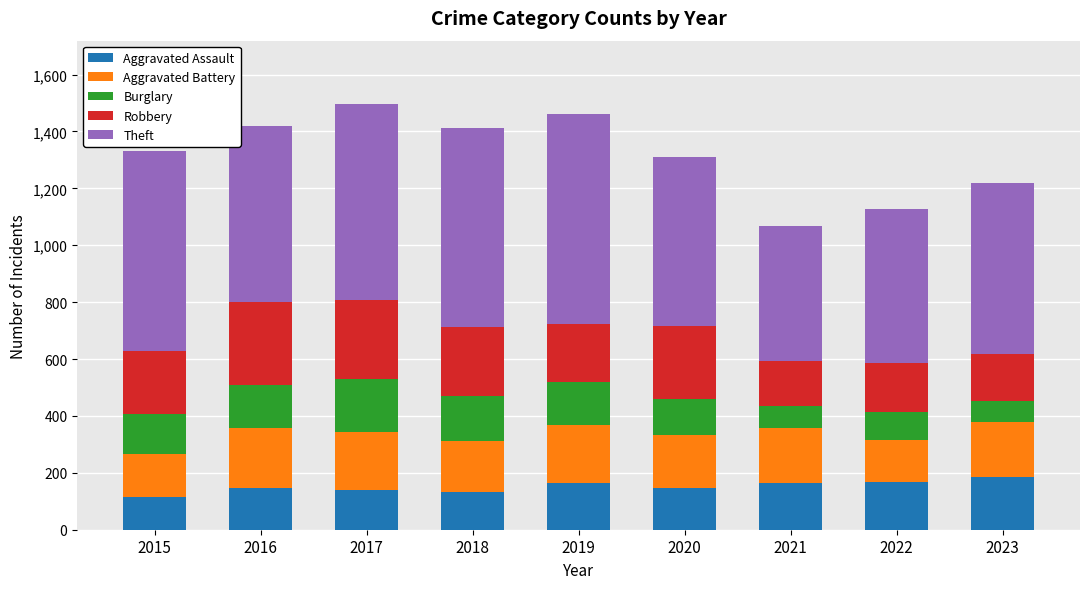

What is the minimum value for Aggravated Assault?

114